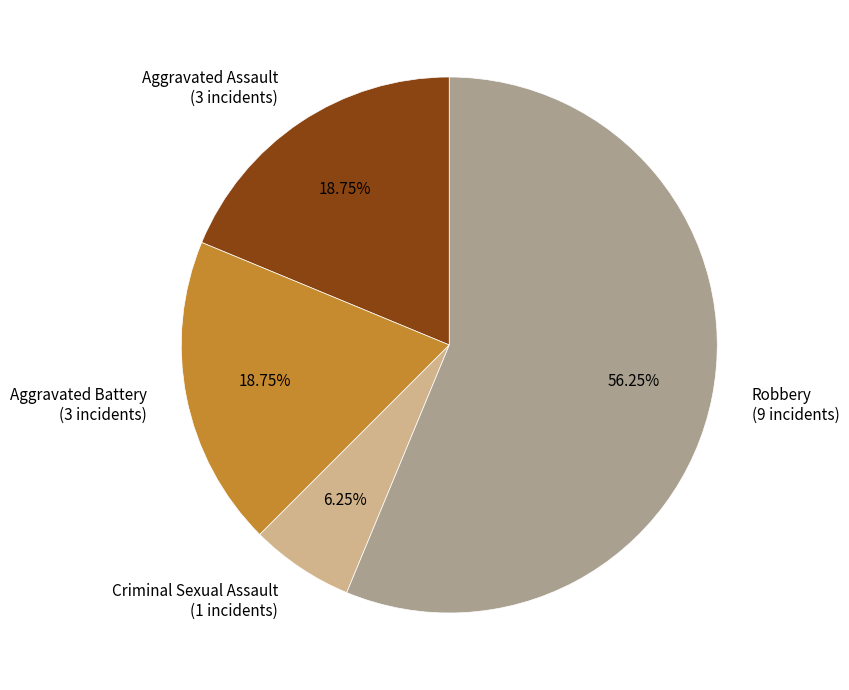

Is there any slice that represents more than half of the pie?

Yes